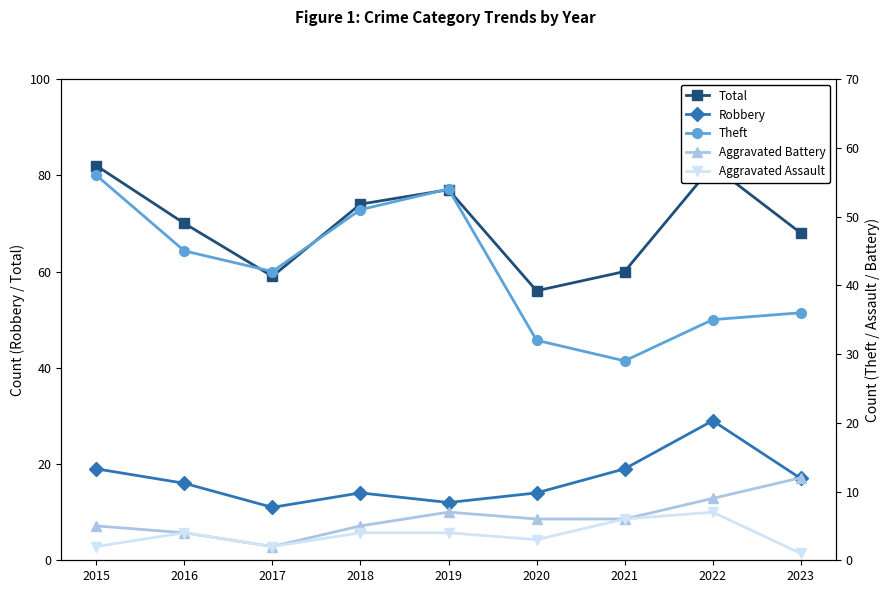

What is the sum of the Robbery values at 2023 and 2016?

33